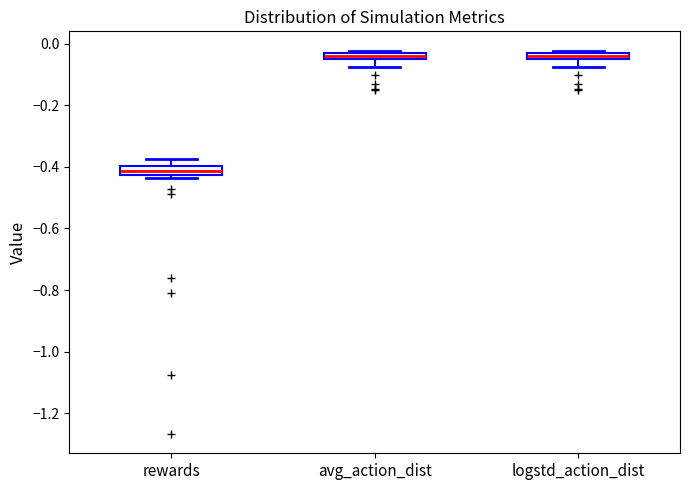

Which box has the lowest median line?

rewards